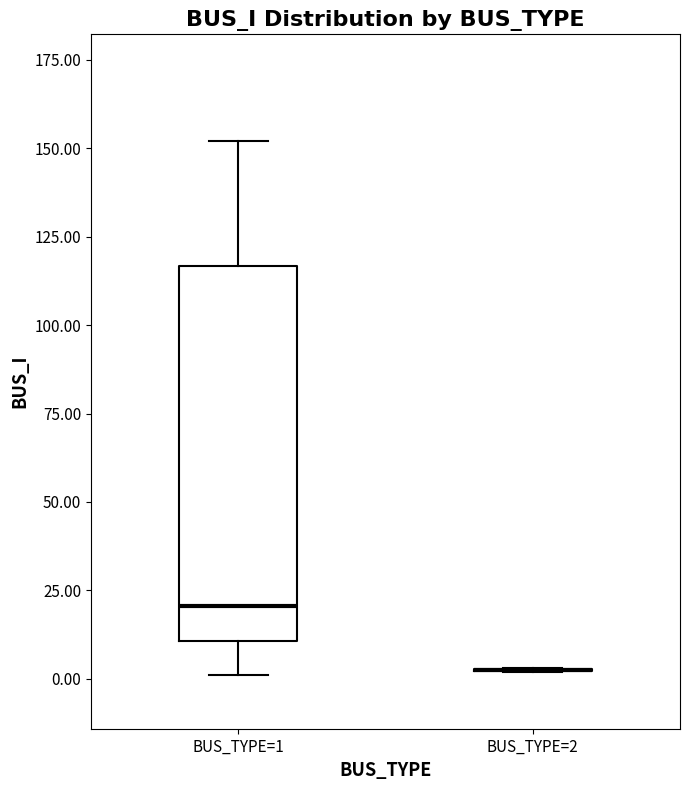

Reading left to right, read every box against the y-axis: the position of its median line, the range the box covers, and the ends of its whiskers. The values are not printed on the chart, so give them approximately, as read against the axis.

BUS_TYPE=1: median 20, box 10 to 115, whiskers 0 to 150
BUS_TYPE=2: box collapsed to a line at 5, whiskers 0 to 5